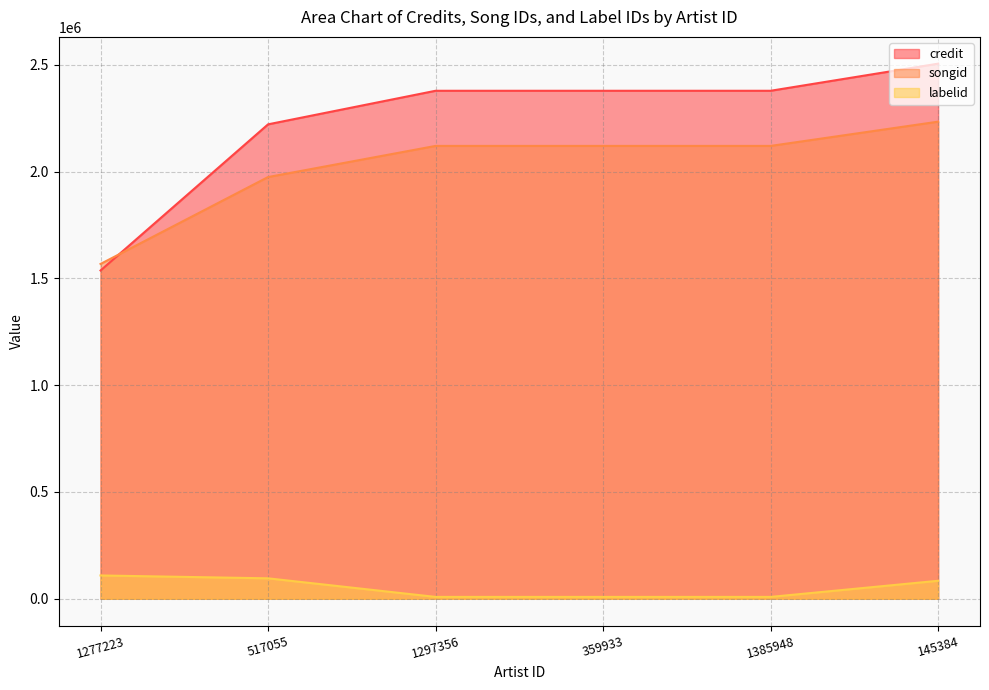

True or false: labelid has a value of 3735 at 1385948.

False